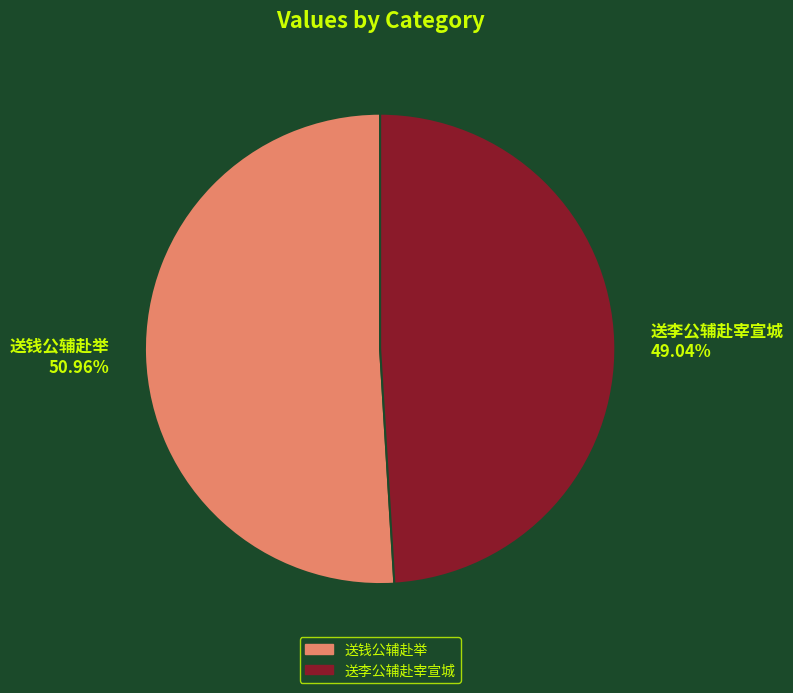

Does 送李公辅赴宰宣城 represent more than half of the total?

No